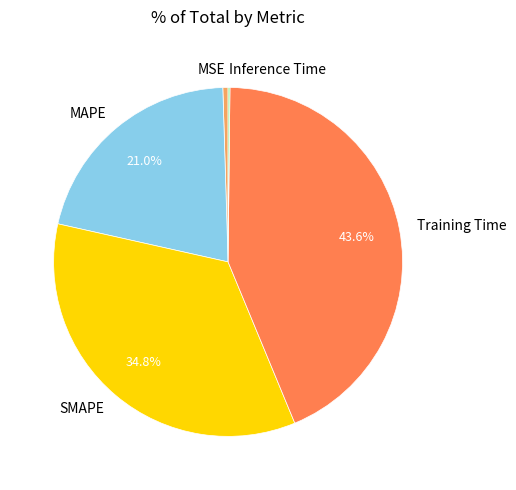

Is the sum of Training Time and MSE greater than half?

No